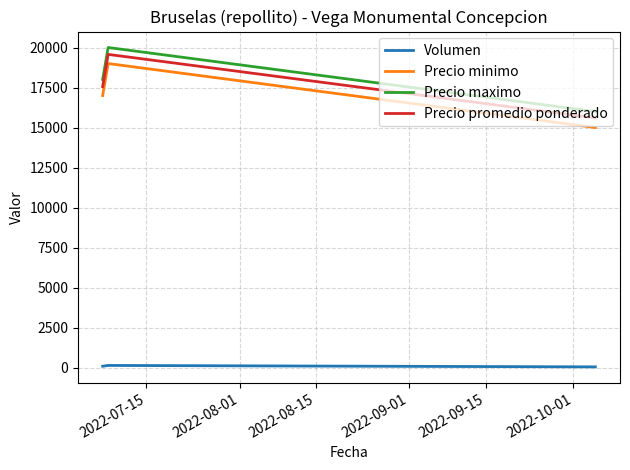

What is the difference between the second highest and minimum values in the Precio maximo series?

2000